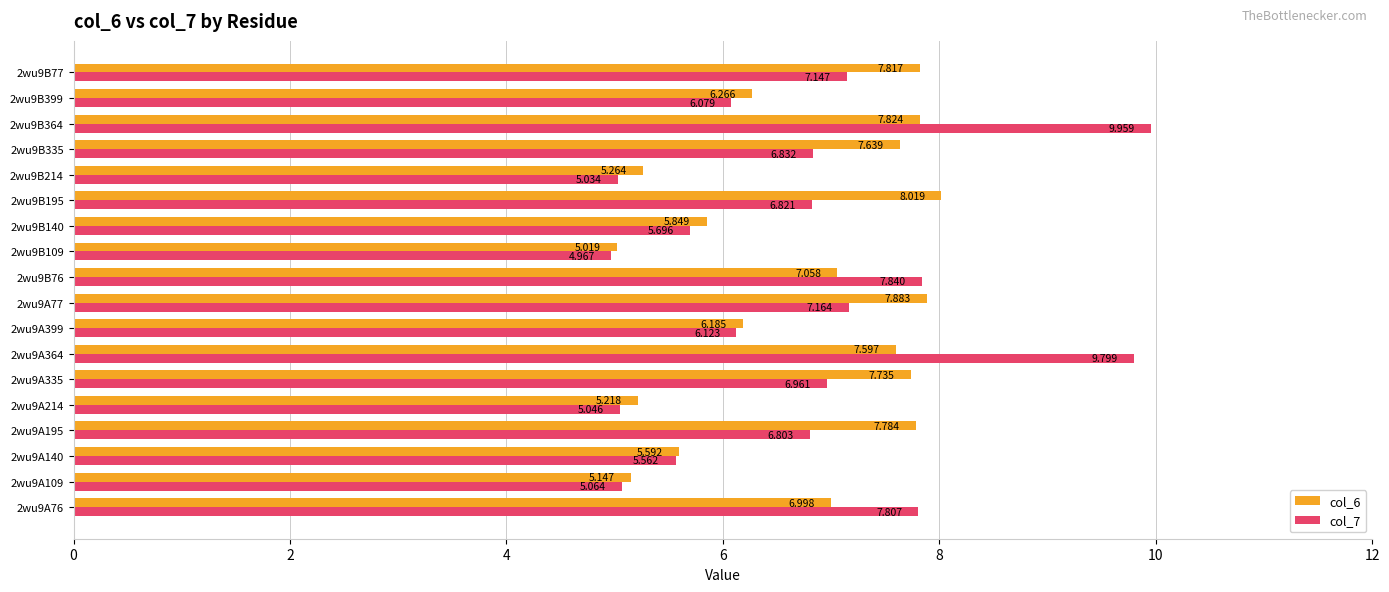

At which category is the sum across all series the highest?

2wu9B364